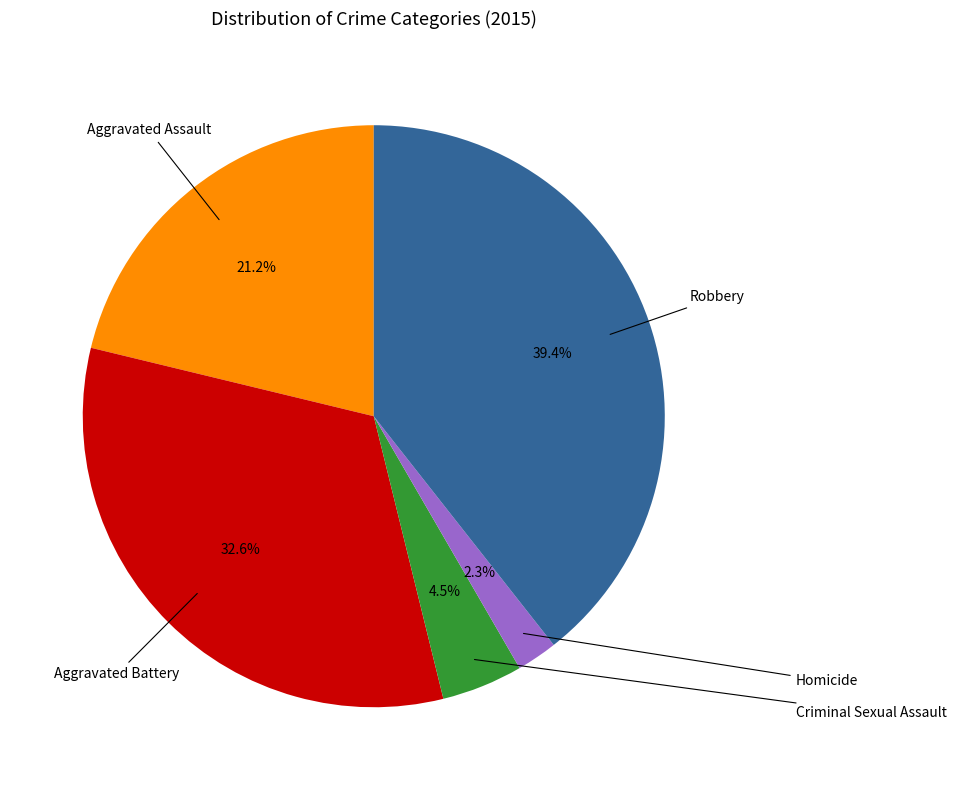

How many slices are in this pie chart?

5